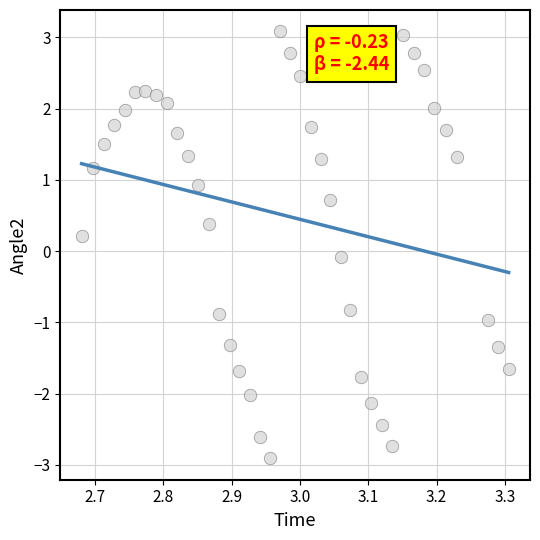

What is the range of X values (max minus min)?

0.6